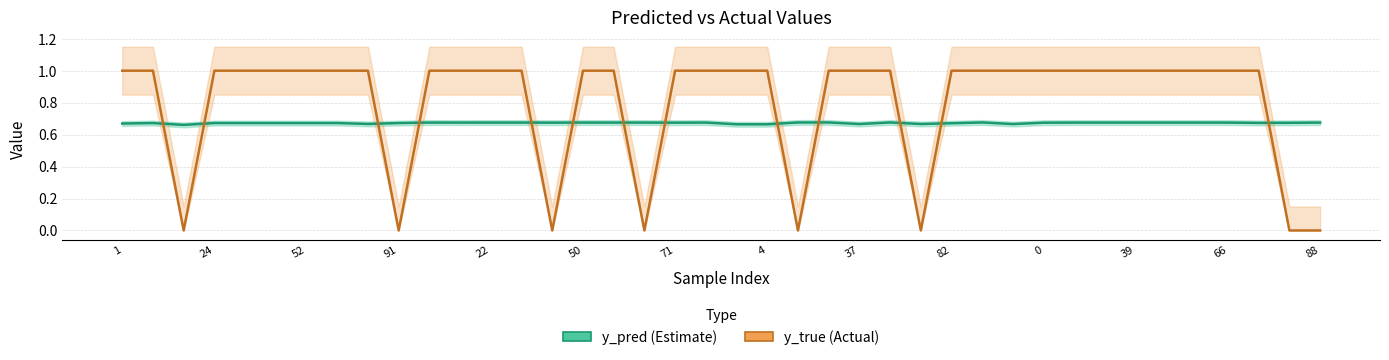

Which has a higher value, 19 or 15?

19